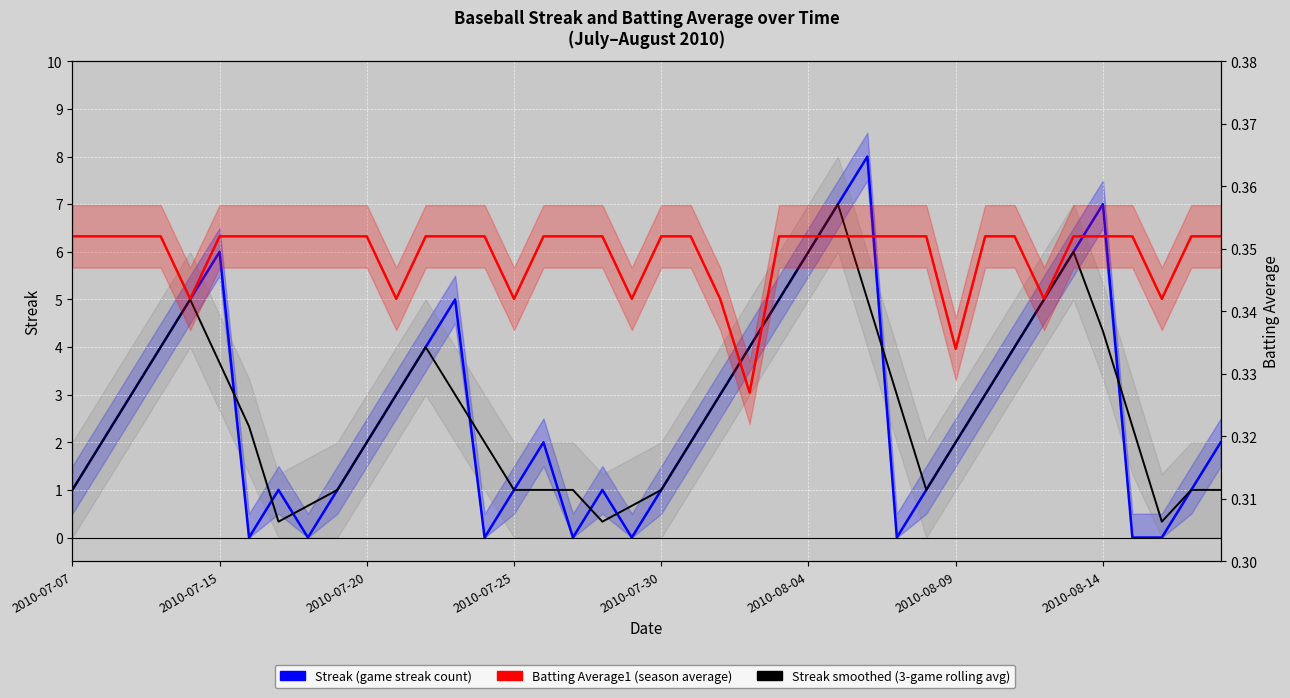

What is the difference between the highest and lowest values at 16?

1.6